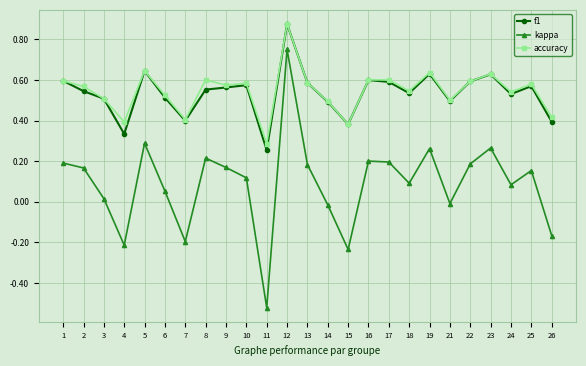

Which series changed the most between 22 and 23?

kappa